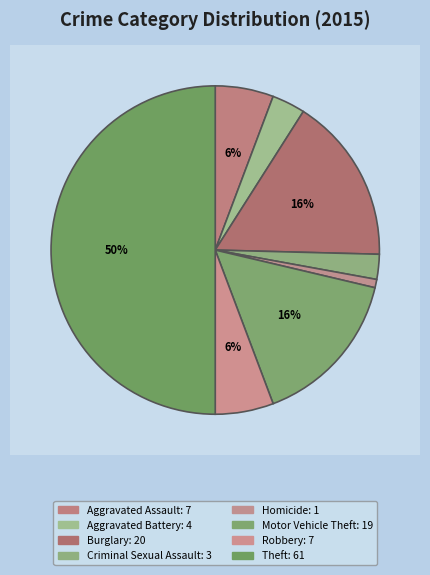

Which category has the biggest portion of the pie?

Theft